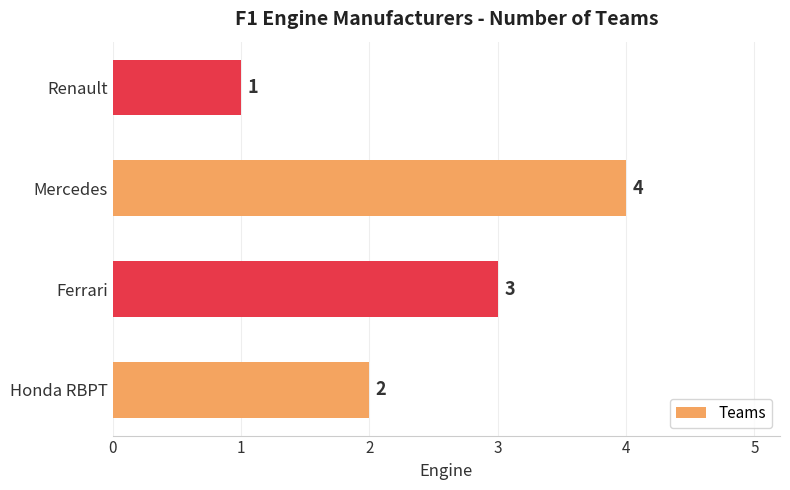

Between Honda RBPT and Mercedes, which is larger?

Mercedes